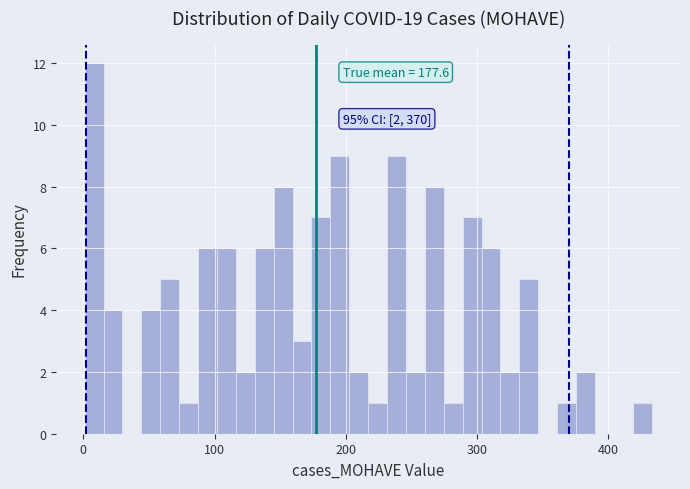

Around what value on the x-axis is the tallest bar? Give the approximate position of its centre, as read against the axis.

10